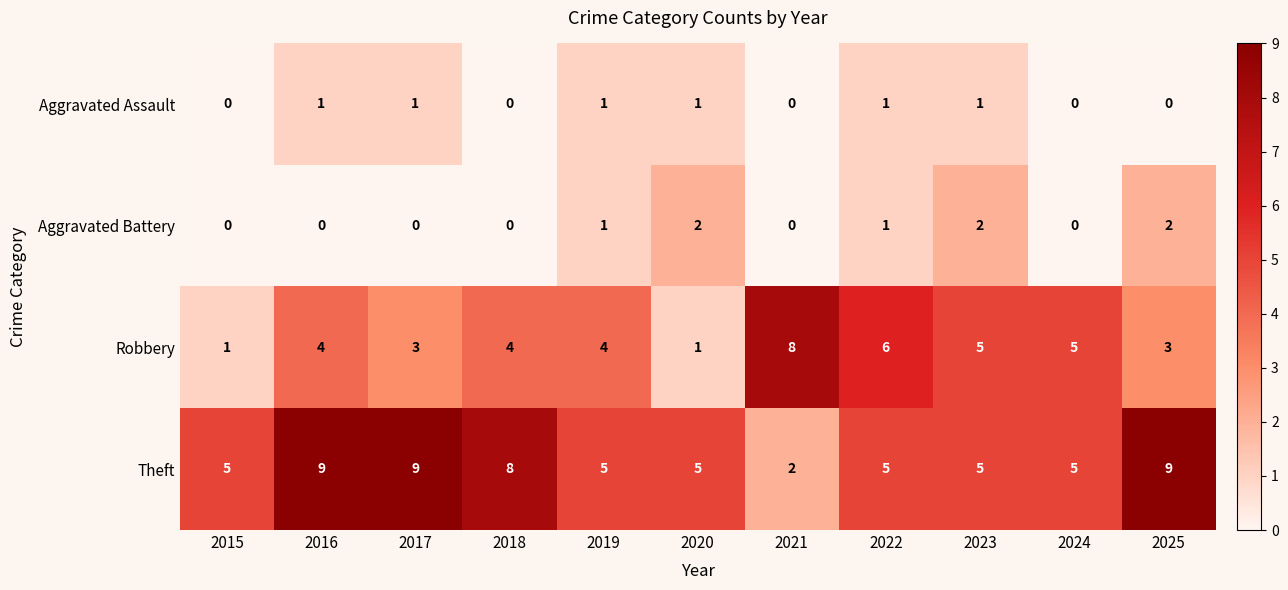

What is the difference between the highest and lowest values at 2025?

9